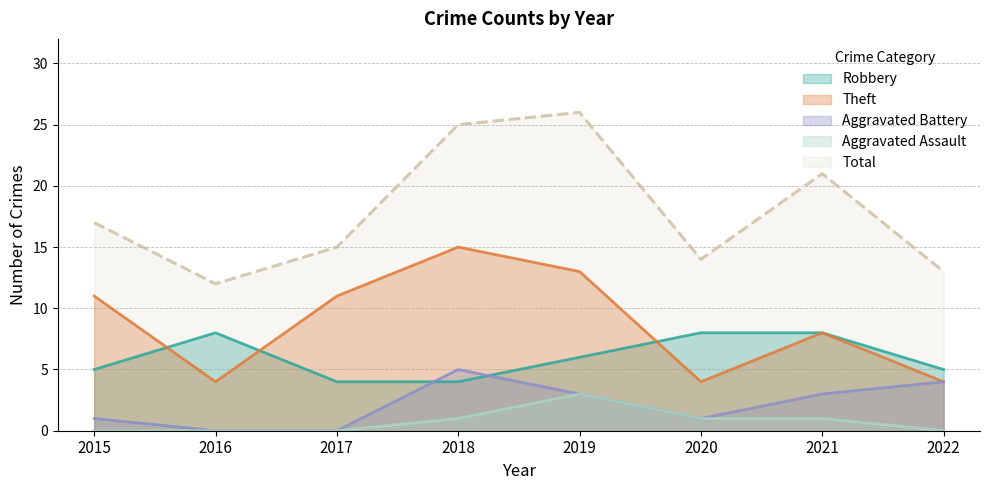

What is the value of the Robbery point at the 2nd from the left?

8